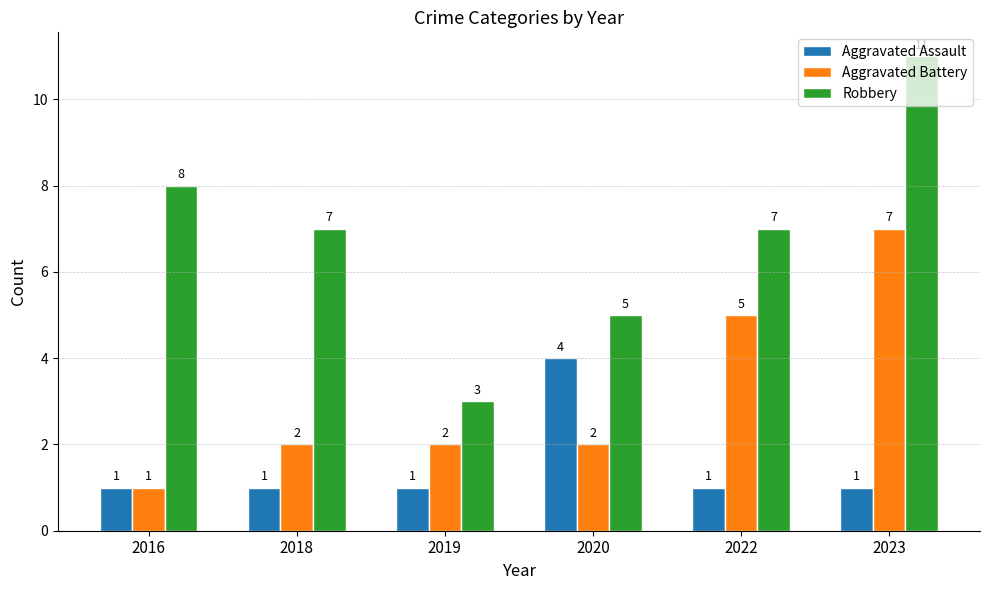

Is the value of Aggravated Assault at 2019 greater than the value of Aggravated Battery at 2020?

No